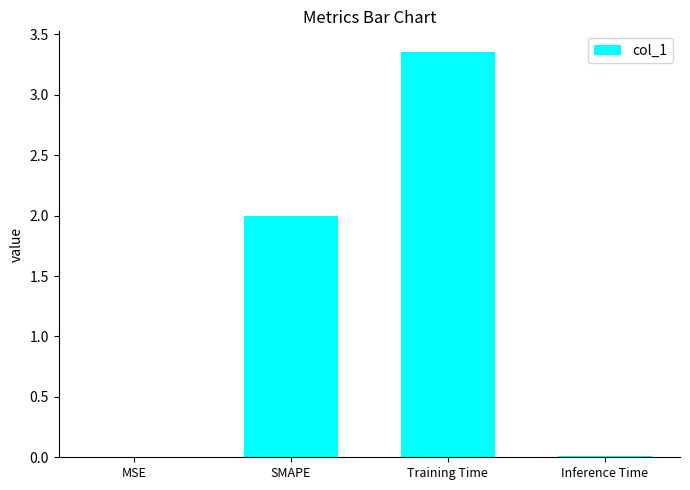

At which category does the chart reach its peak across all series?

Training Time